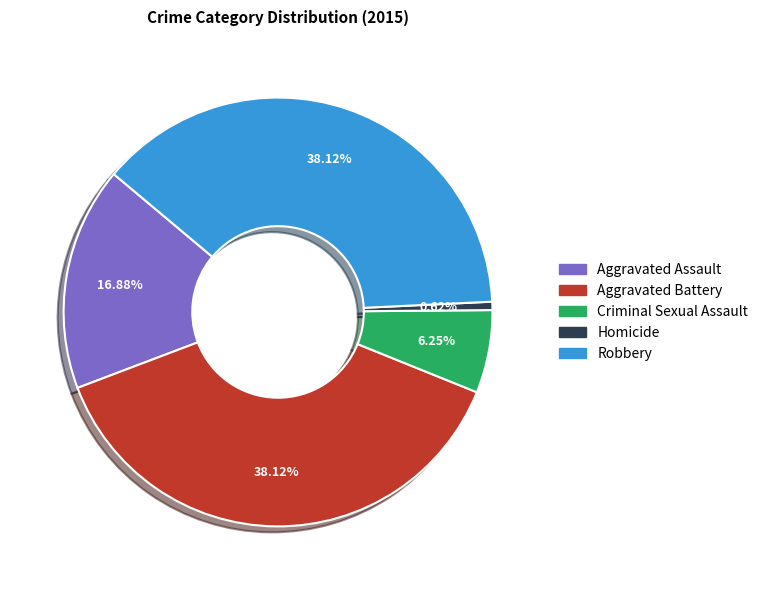

To the nearest percent, what percentage of the pie is Aggravated Assault?

17%